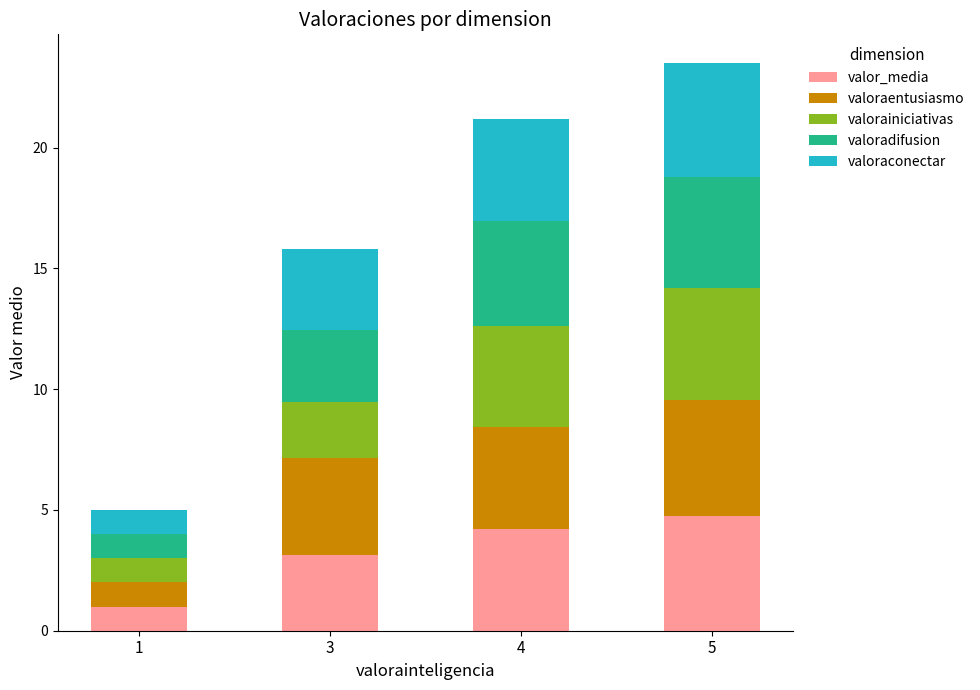

At which category is the sum across all series the highest?

5